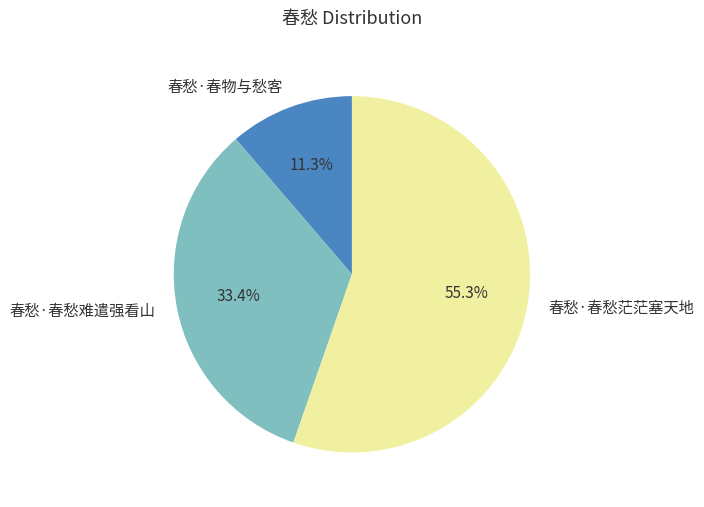

To the nearest percent, what is the average slice percentage?

33%